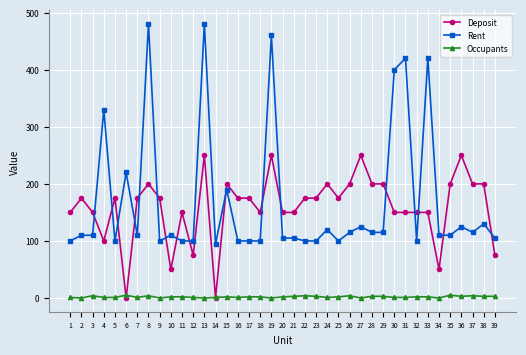

The value of Occupants at 8 is 4. True or false?

True